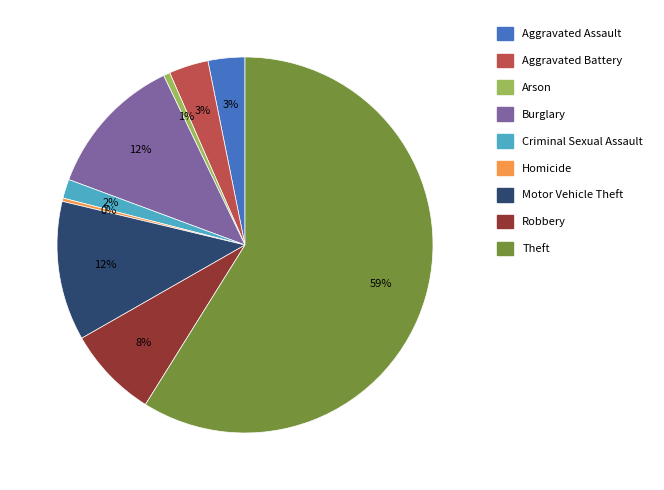

Is the sum of Motor Vehicle Theft and Homicide greater than half?

No